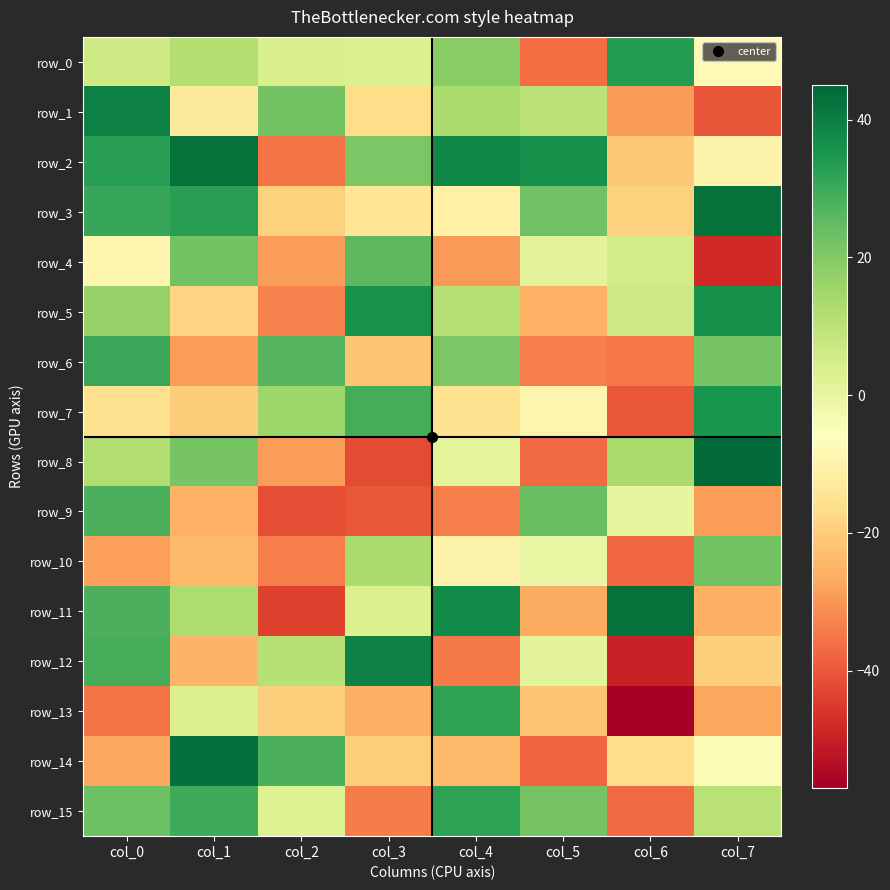

What is the difference between the highest and lowest values at col_4?

72.5